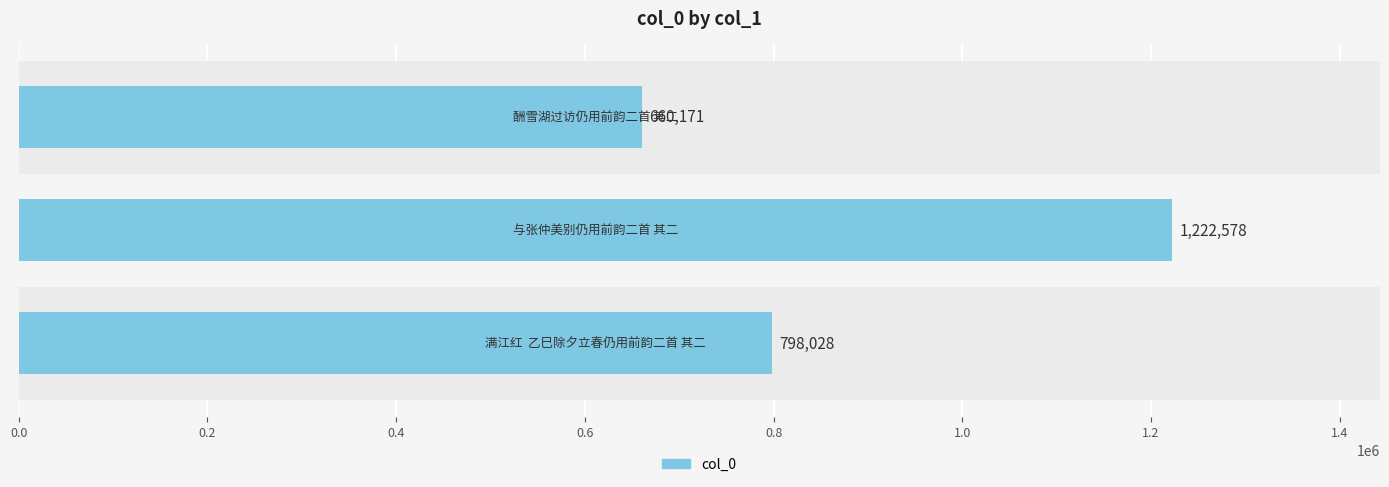

Count the values in the range 660171 to 1222578.

3